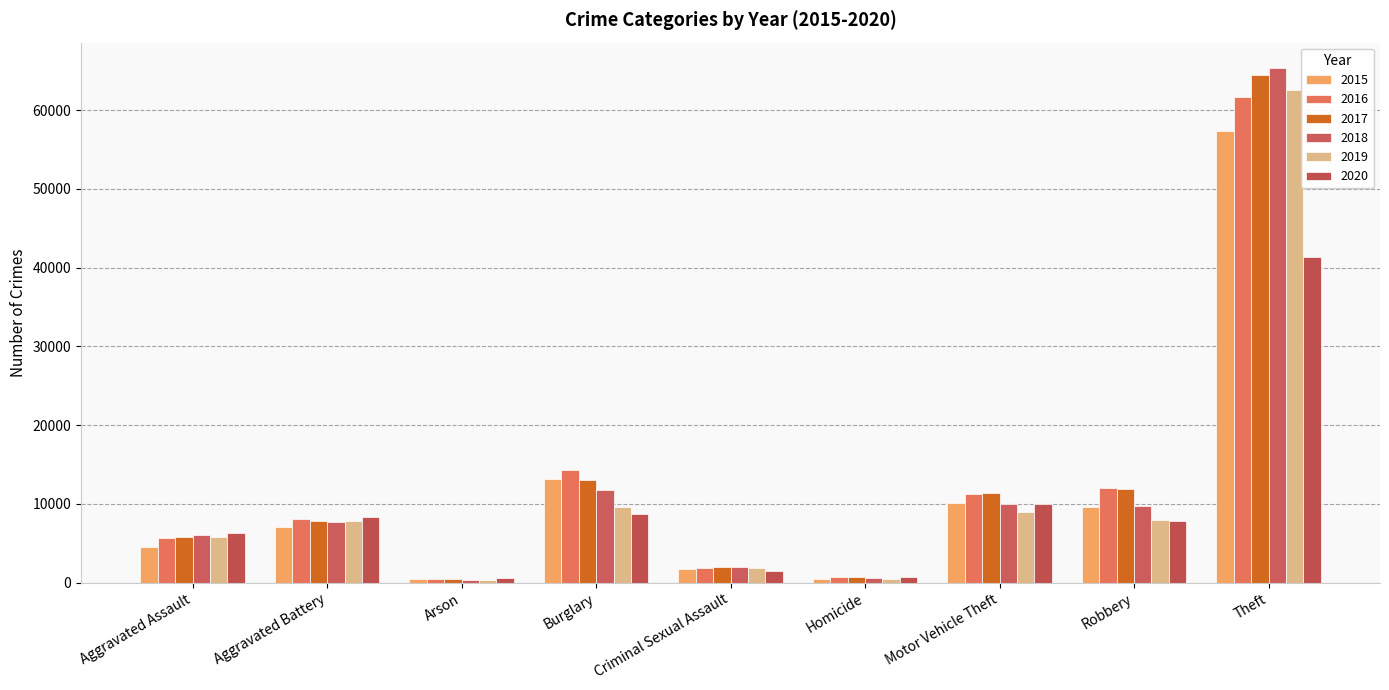

What is the highest value of the 2019 series?

62495